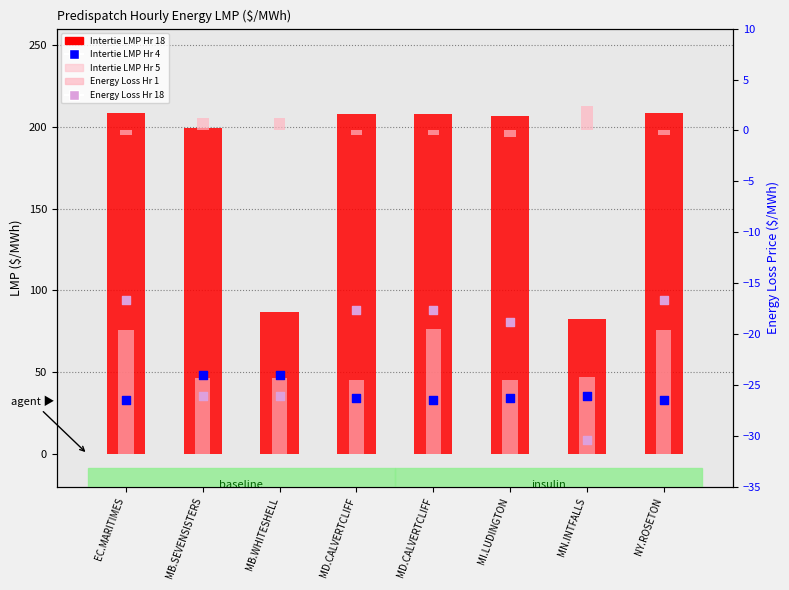

What is the total value across all series at MB.WHITESHELL?

157.1